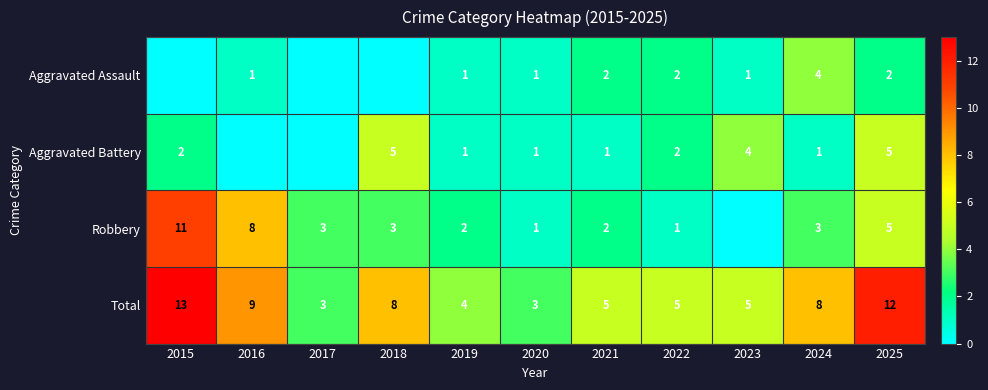

What is the sum of the Total values at 2025 and 2019?

16